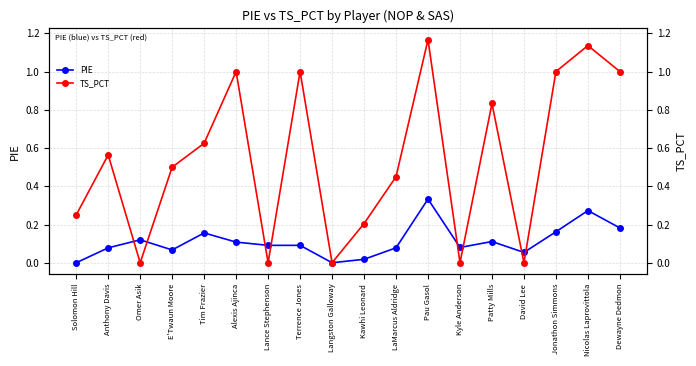

What is the sum of the TS_PCT values at LaMarcus Aldridge and Omer Asik?

0.5